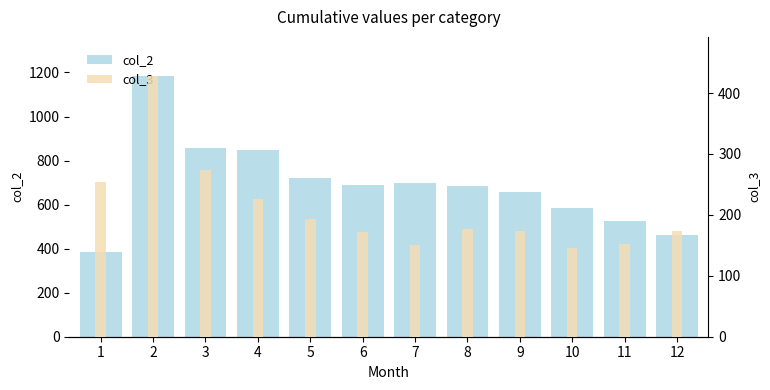

Reading left to right, what are all the values shown in this chart?

col_2: 1=386	2=1184	3=857	4=849	5=723	6=691	7=696	8=684	9=659	10=586	11=526	12=460
col_3: 1=254	2=428	3=273	4=226	5=194	6=172	7=151	8=177	9=173	10=145	11=152	12=174